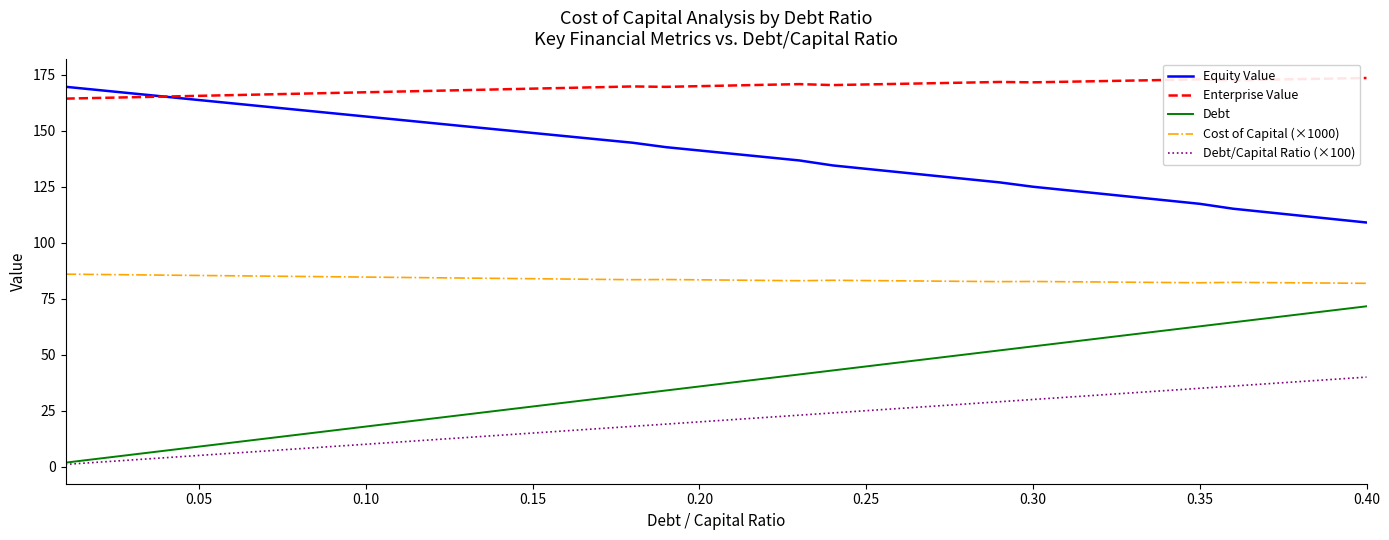

What is the maximum value shown in the chart?

173.6